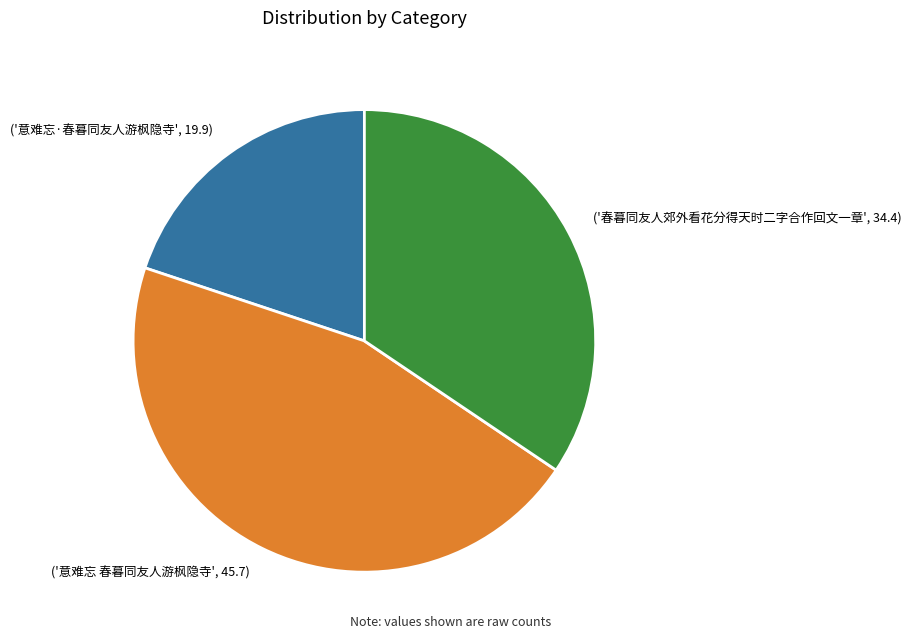

Is there a majority slice in this chart?

No